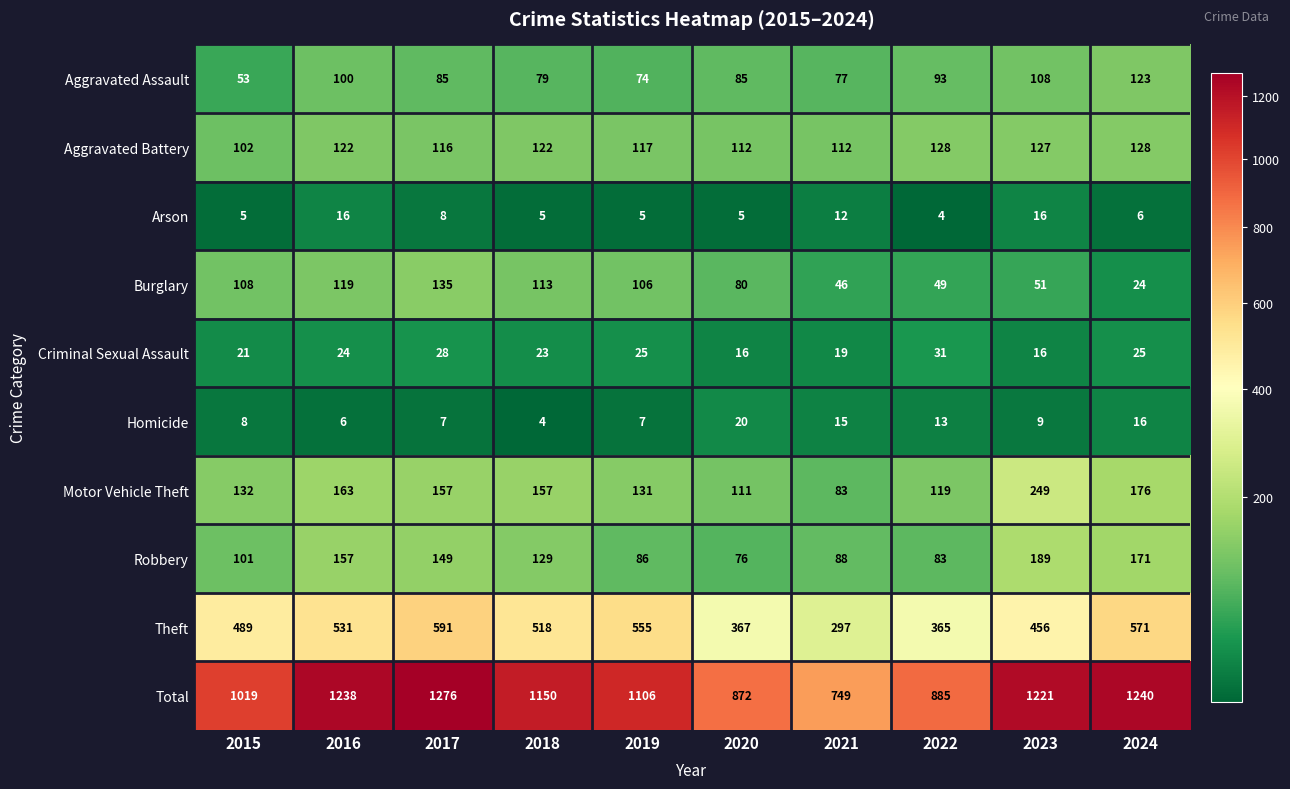

What is the maximum value shown in the chart?

1276